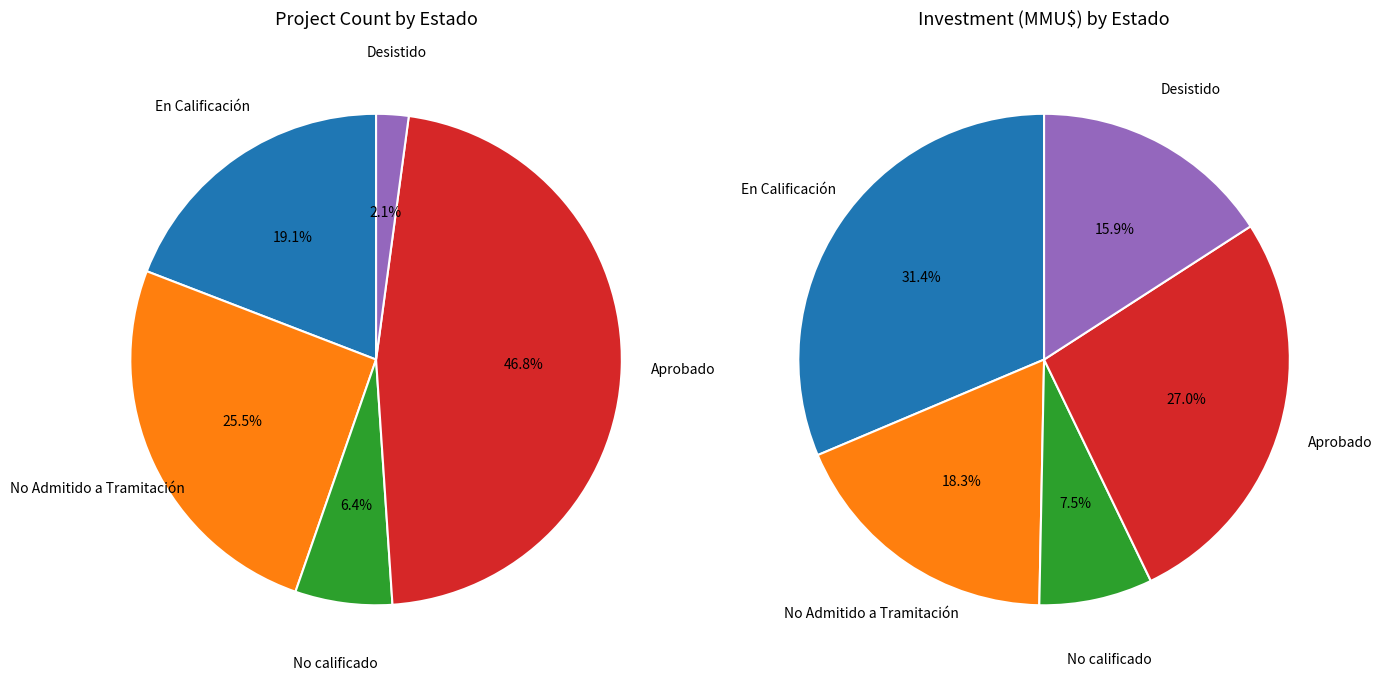

To the nearest percent, what is the average slice percentage?

20%